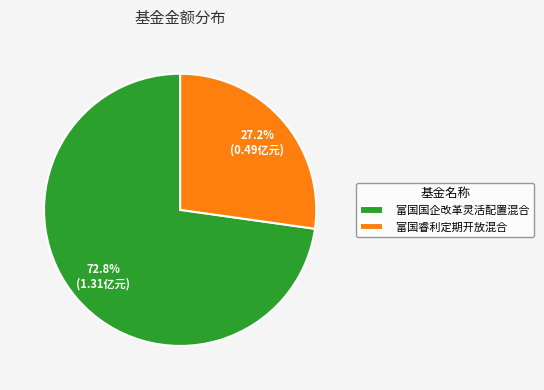

Combined, do 富国睿利定期开放混合 and 富国国企改革灵活配置混合 account for over 50%?

Yes